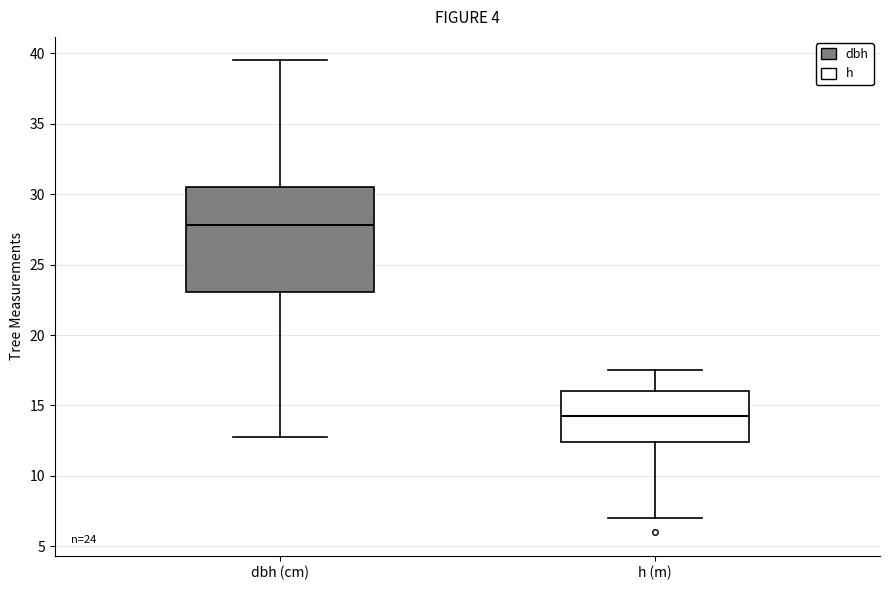

Which box has the highest median line?

dbh (cm)